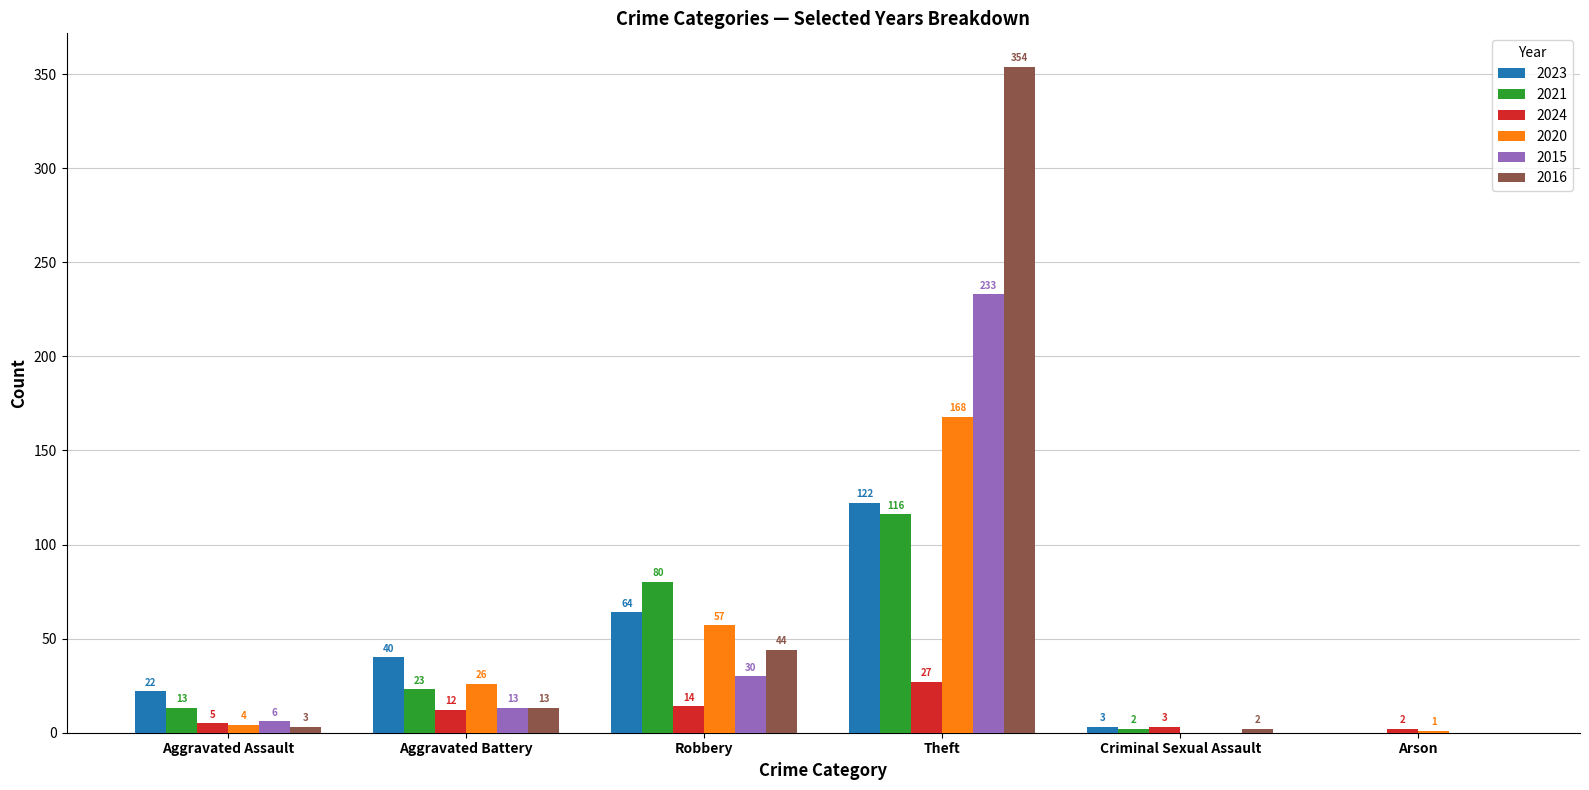

Are the bars horizontal?

No